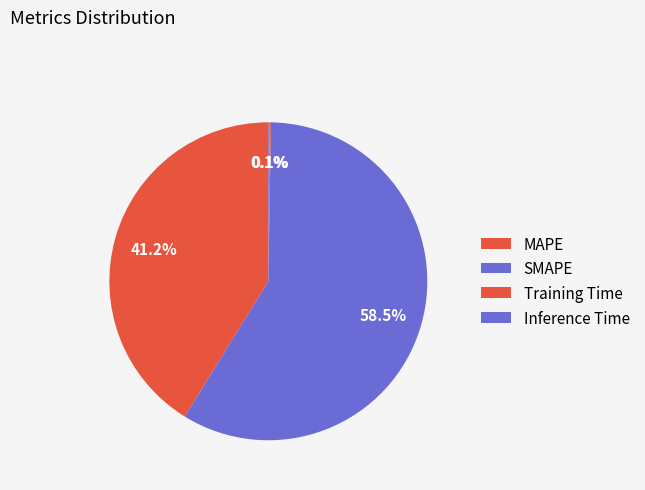

What is the total percentage of Inference Time and MAPE?

41.3%